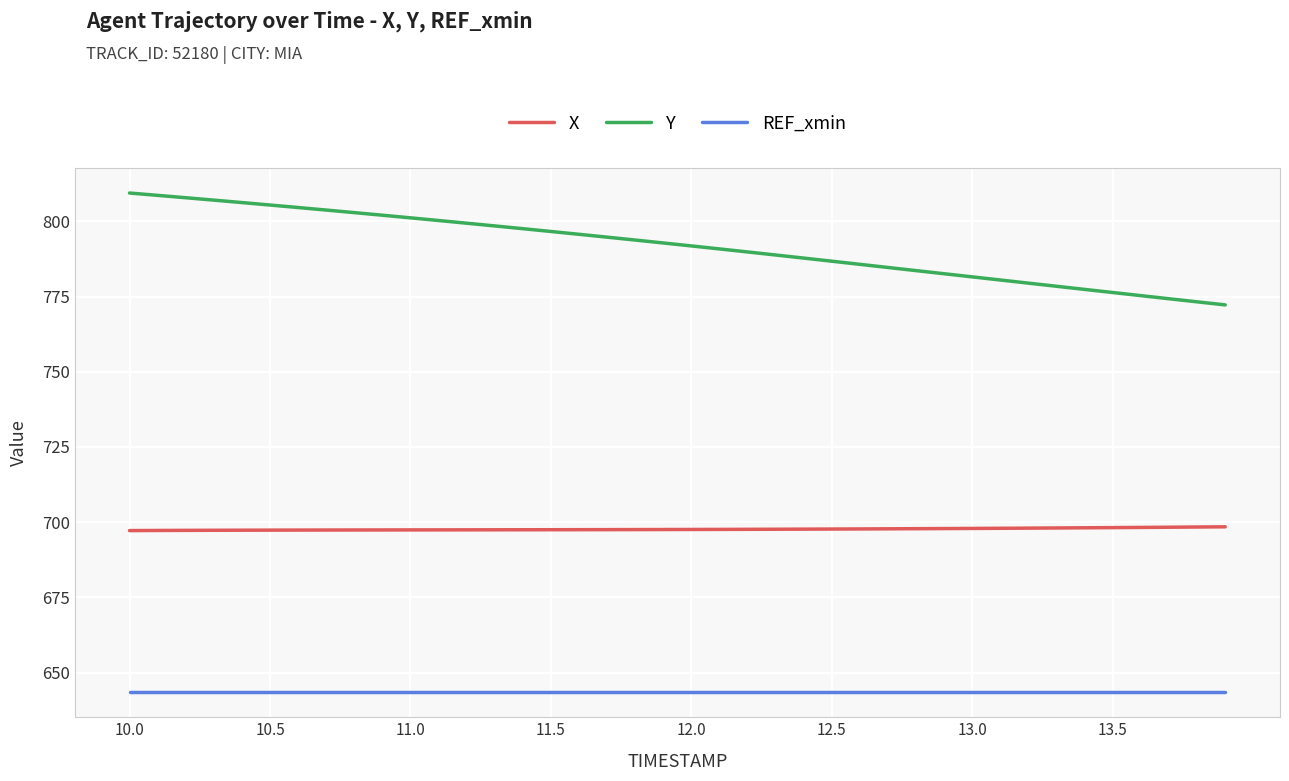

What is the highest value of the REF_xmin series?

643.5